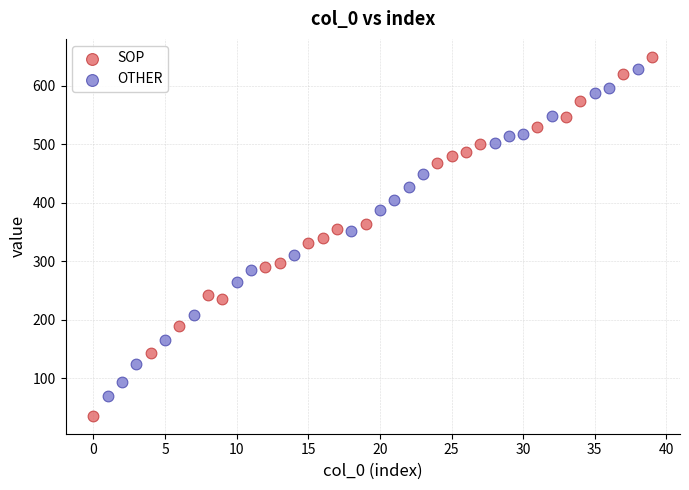

Which series has the widest spread of Y values?

SOP